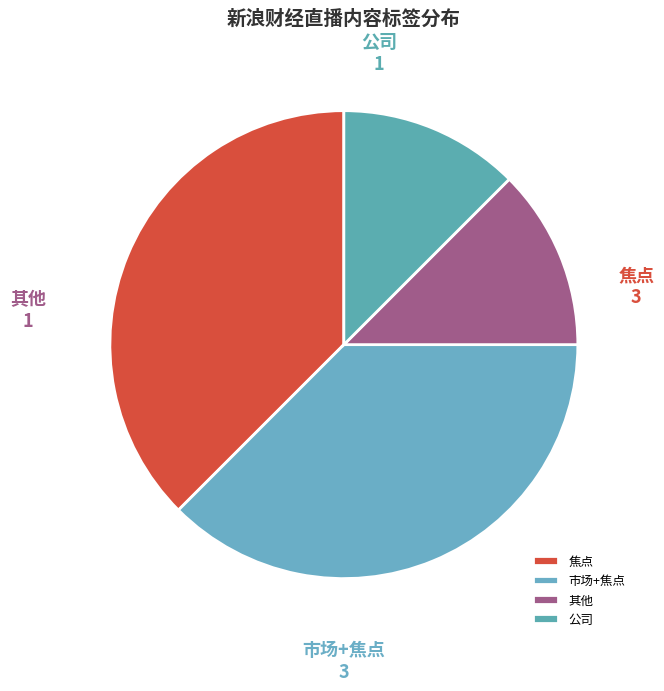

Is 焦点 the majority of the pie?

No